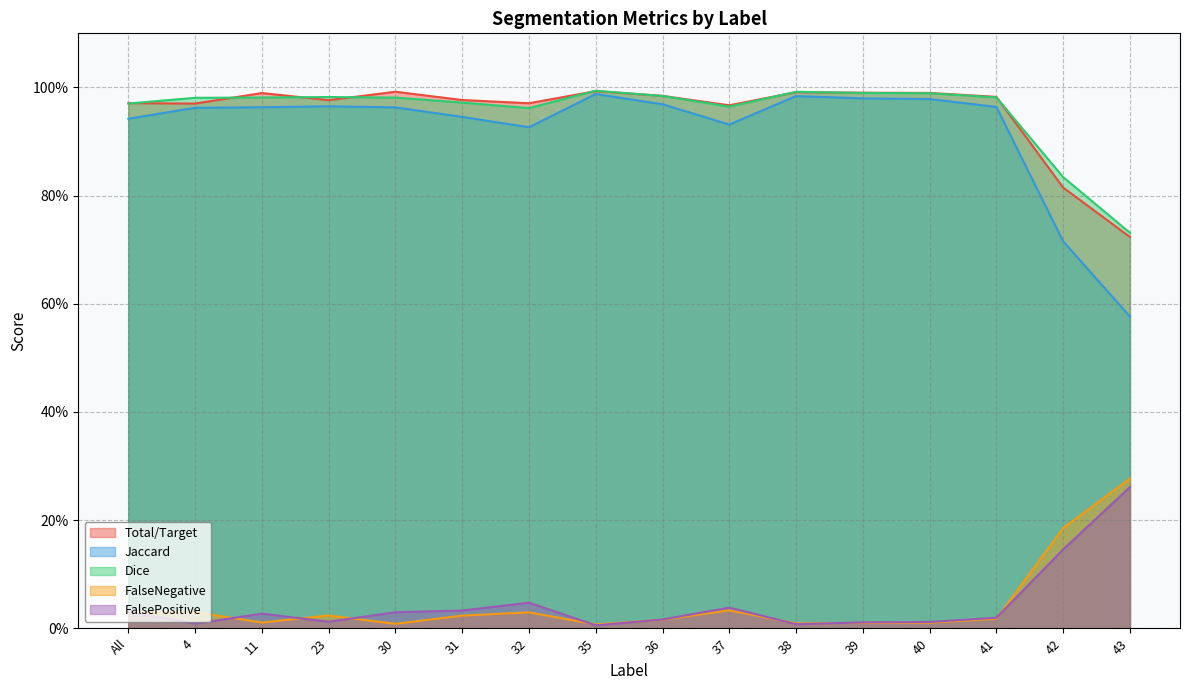

What is the difference between the maximum and minimum values in the Jaccard series?

0.4